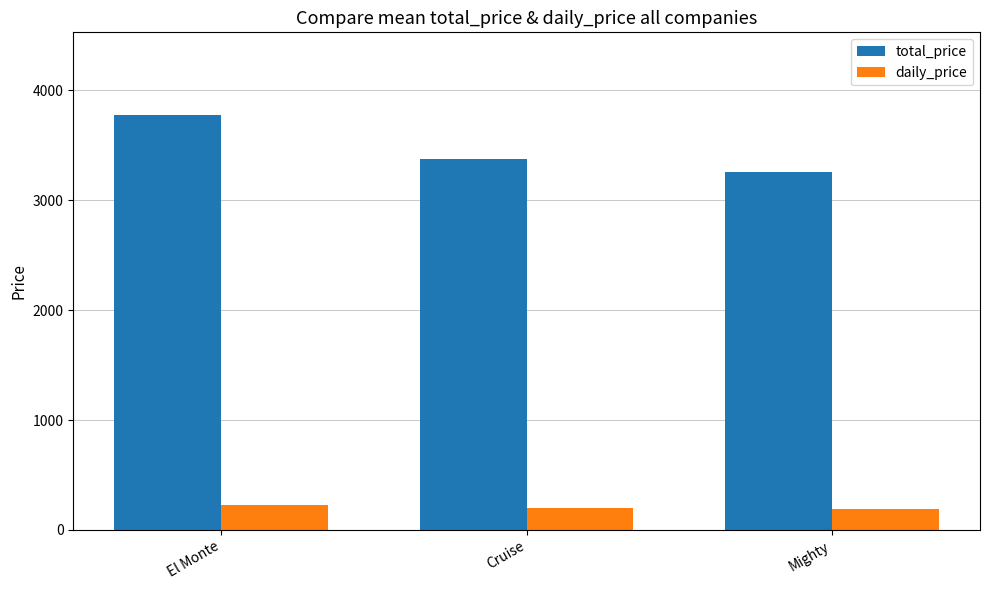

At how many categories does at least one series exceed 655?

3